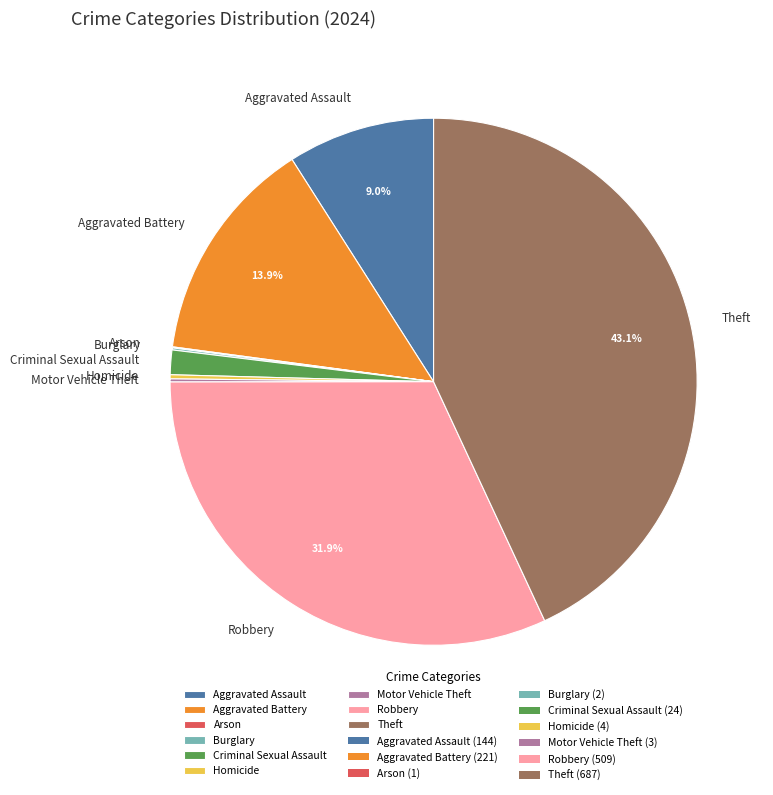

What is the largest slice in the pie chart?

Theft